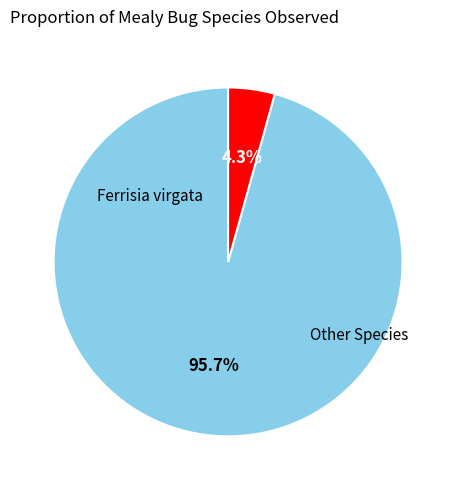

Does any single category account for the majority?

Yes